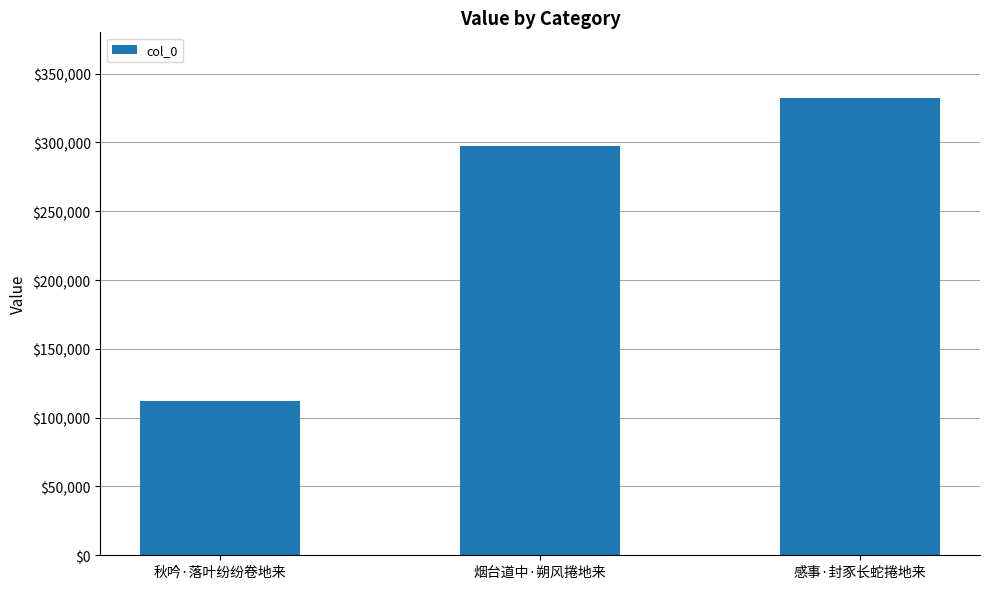

Rank the categories by value from highest to lowest.

感事·封豕长蛇捲地来, 烟台道中·朔风捲地来, 秋吟·落叶纷纷卷地来